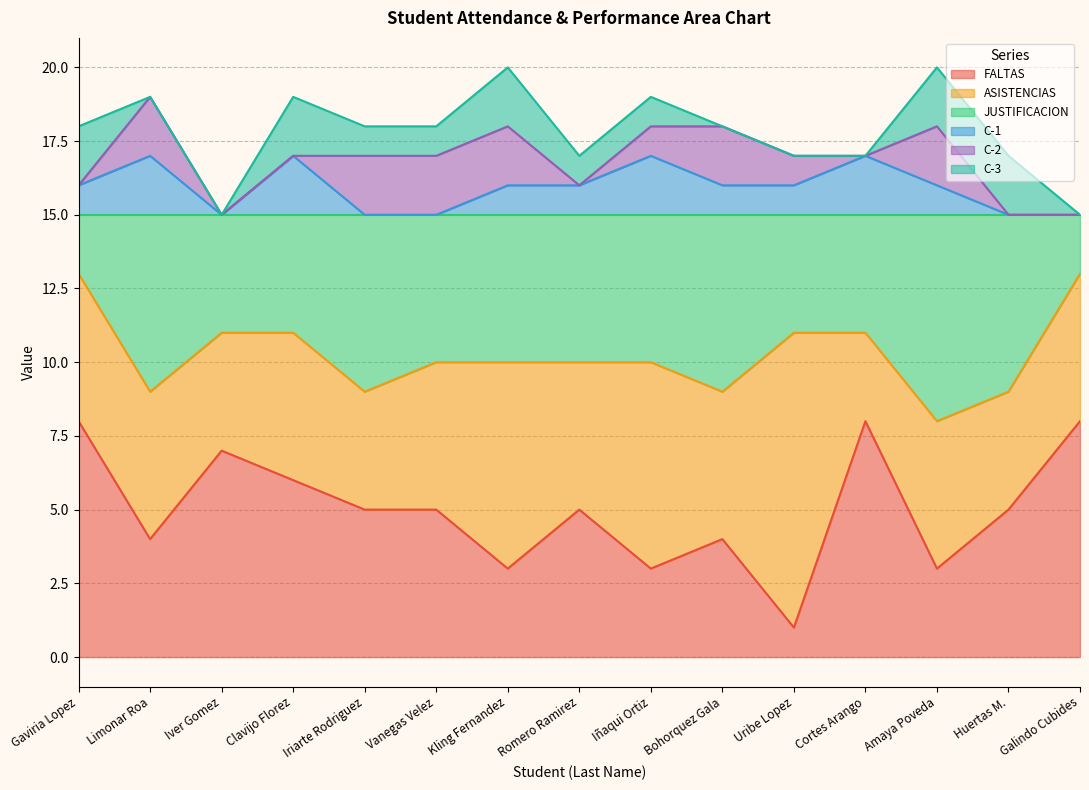

Is the value of C-1 at Iñaqui Ortiz greater than the value of FALTAS at Clavijo Florez?

Yes